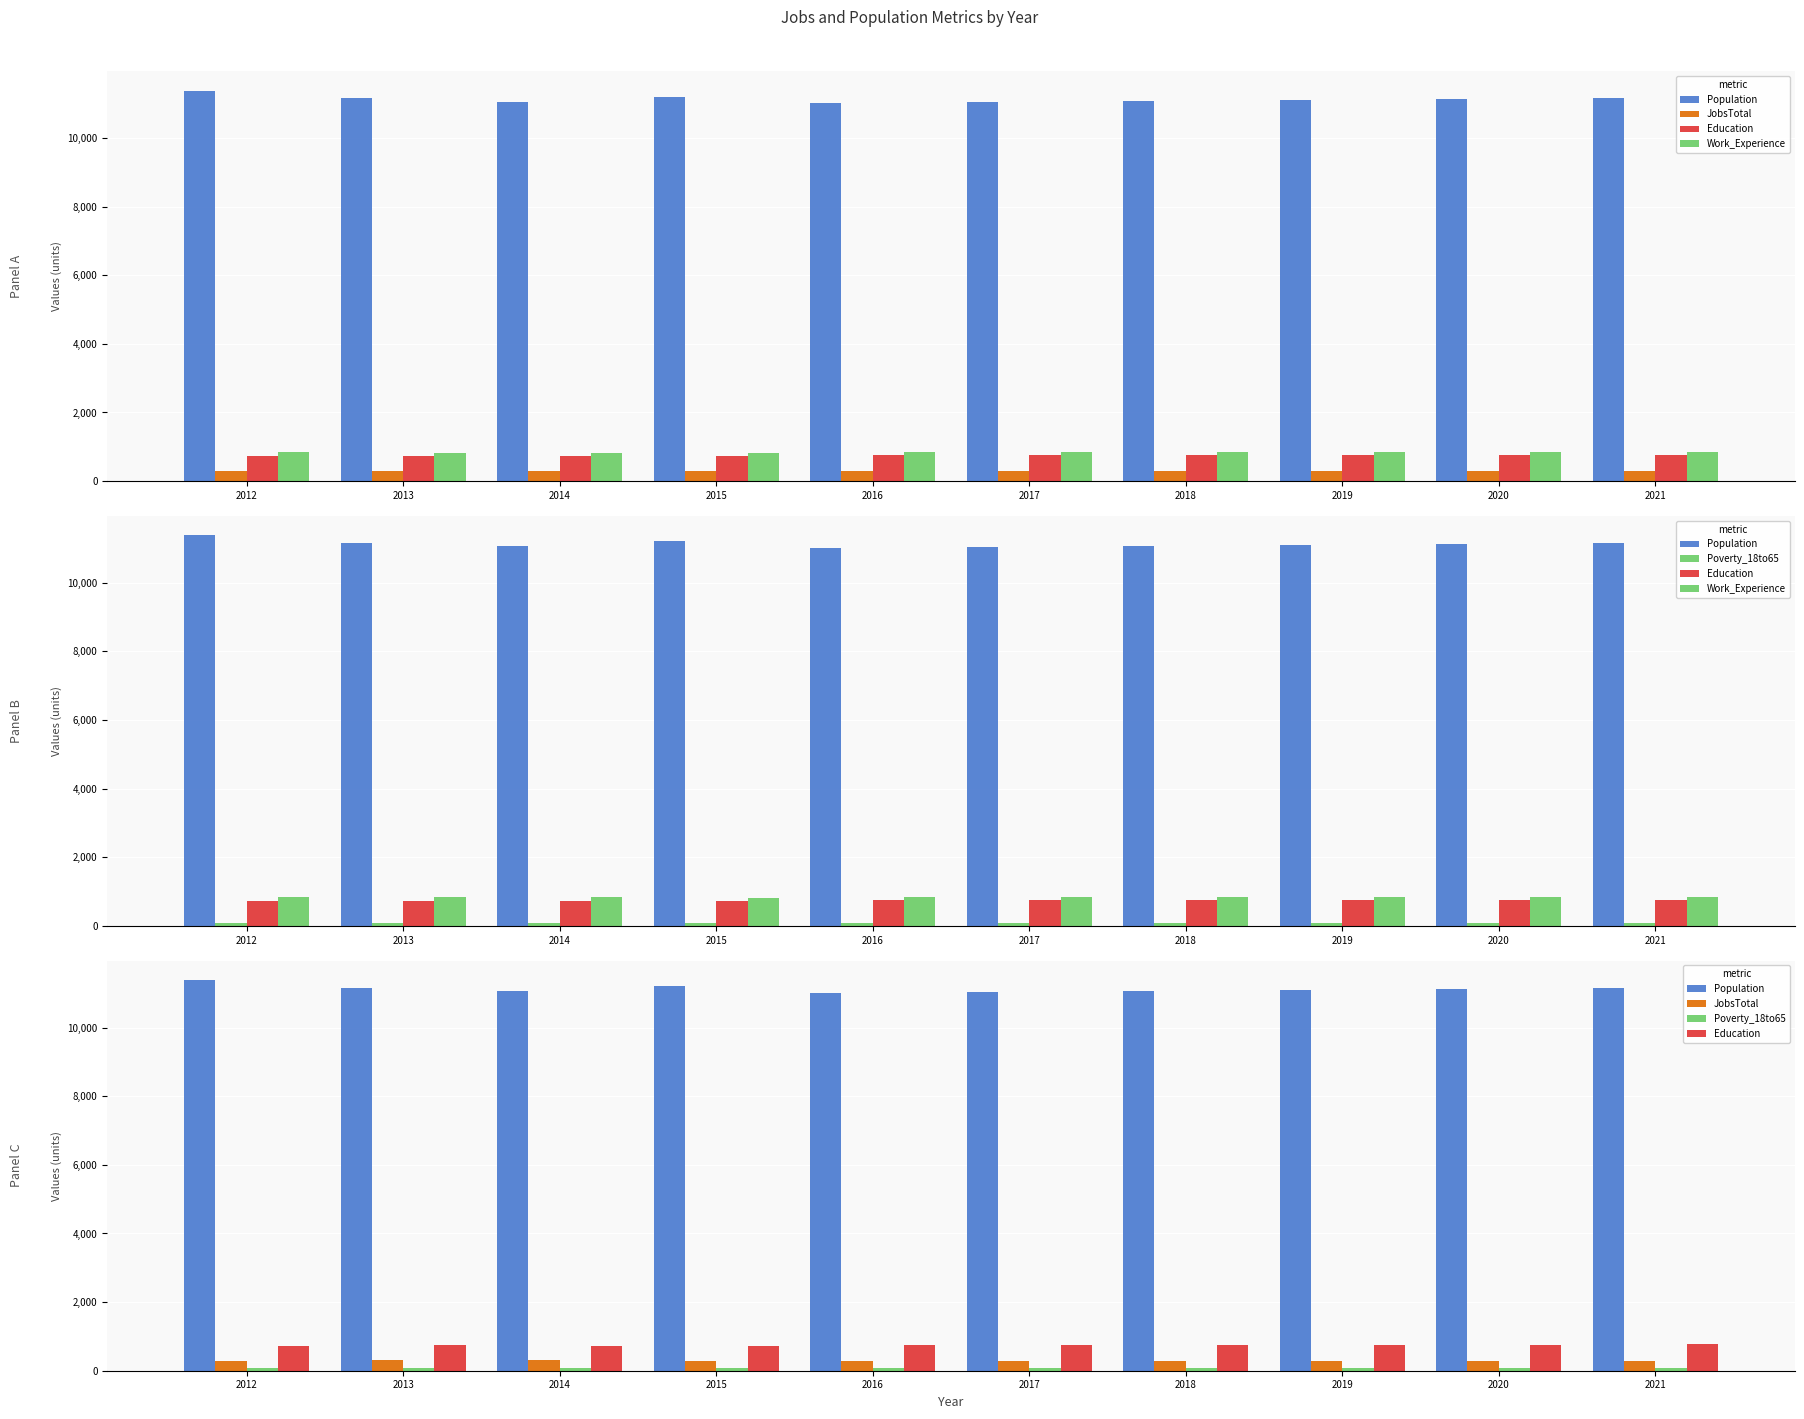

How many distinct data groups are displayed?

5